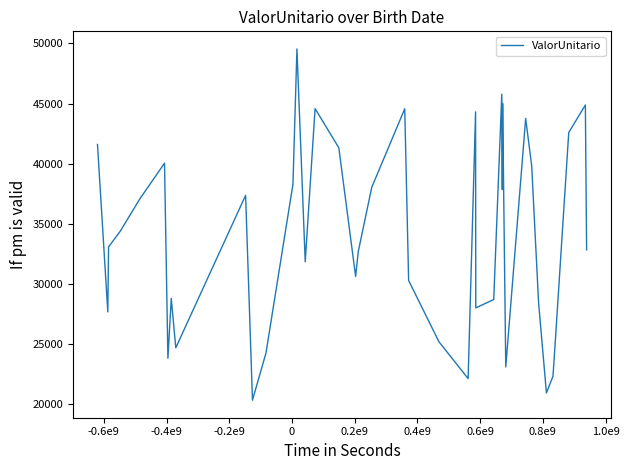

What is the difference between the maximum and minimum values?

29256.2